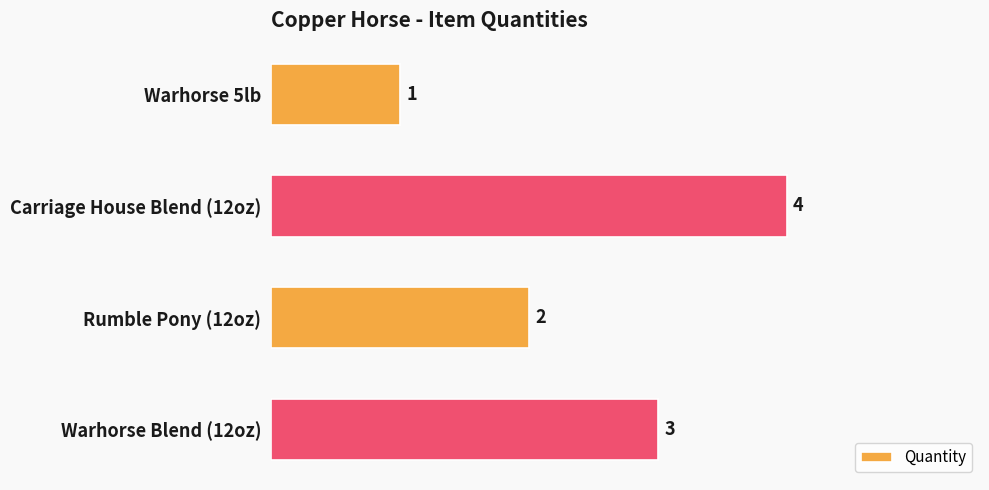

List the labels in order of value, smallest first.

Warhorse 5lb, Rumble Pony (12oz), Warhorse Blend (12oz), Carriage House Blend (12oz)